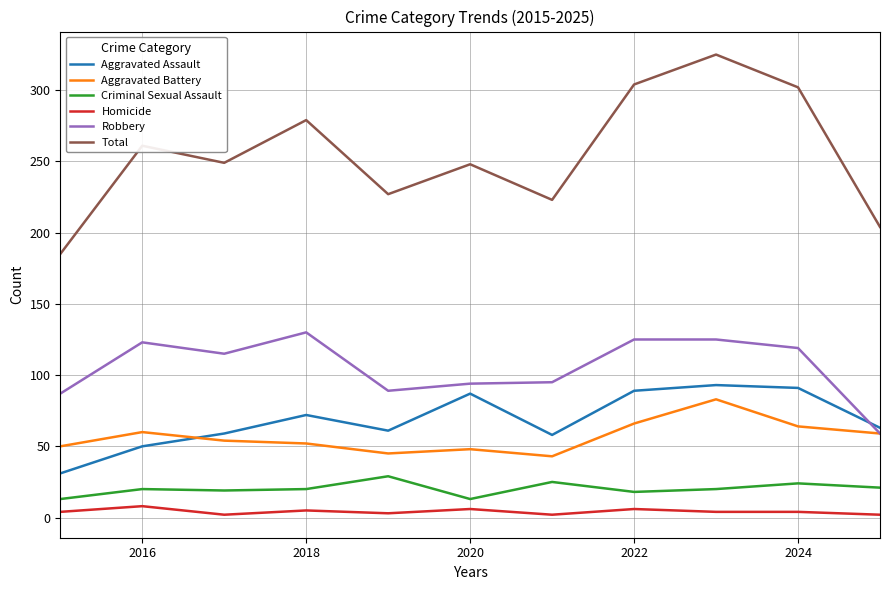

What is the highest value of the Robbery series?

130